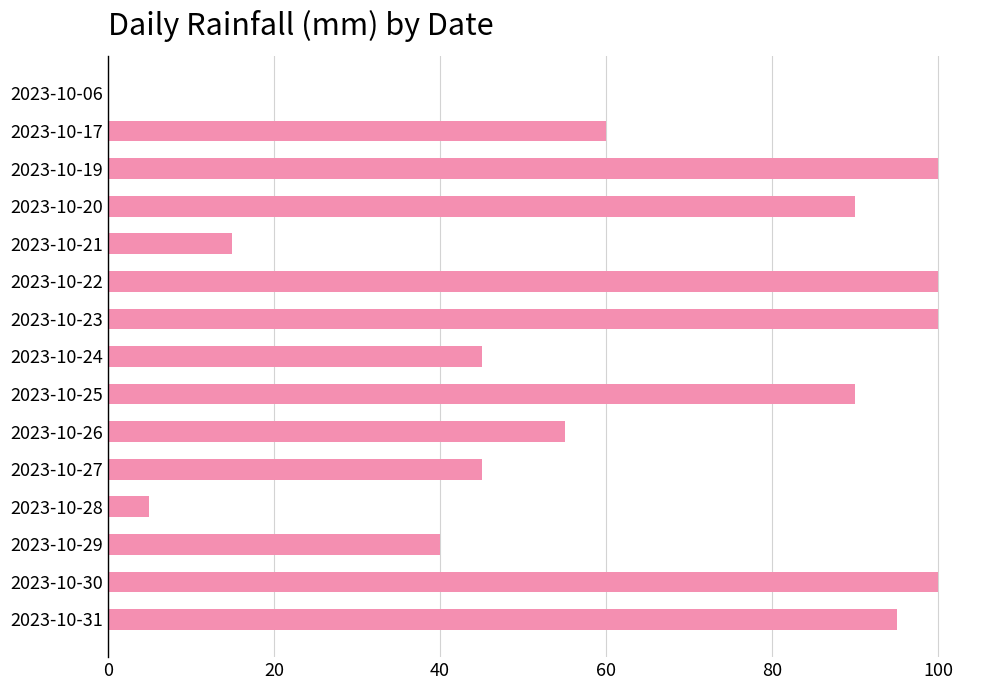

How many values are above zero?

14